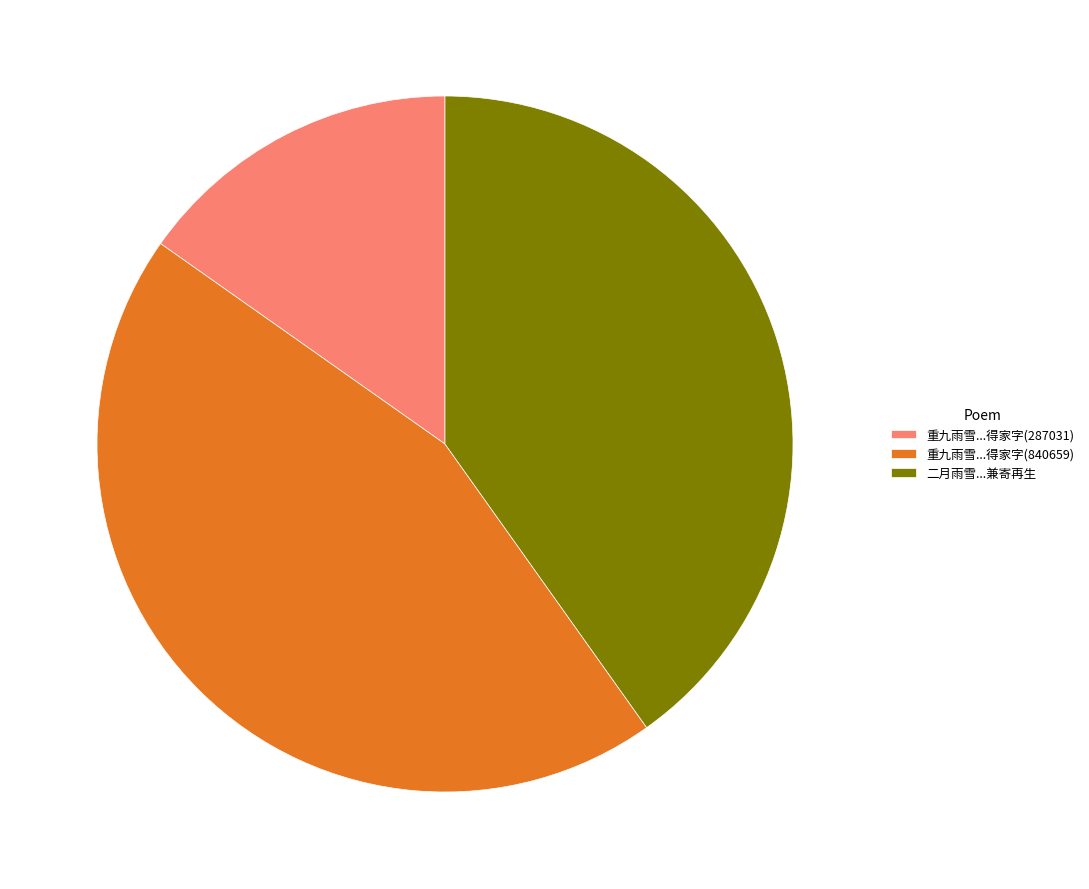

Combined, do 重九雨雪...得家字(840659) and 重九雨雪...得家字(287031) account for over 50%?

Yes